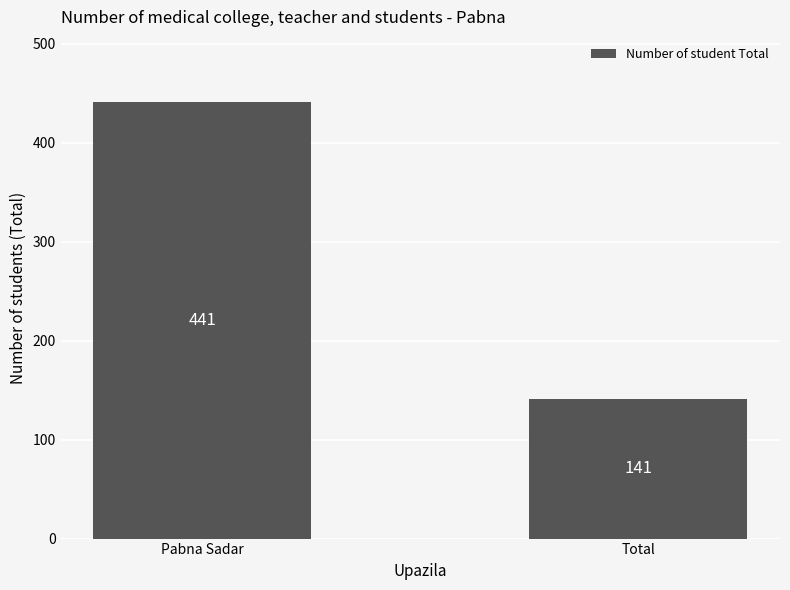

The chart shows a value of 441 at Pabna Sadar. True or false?

True